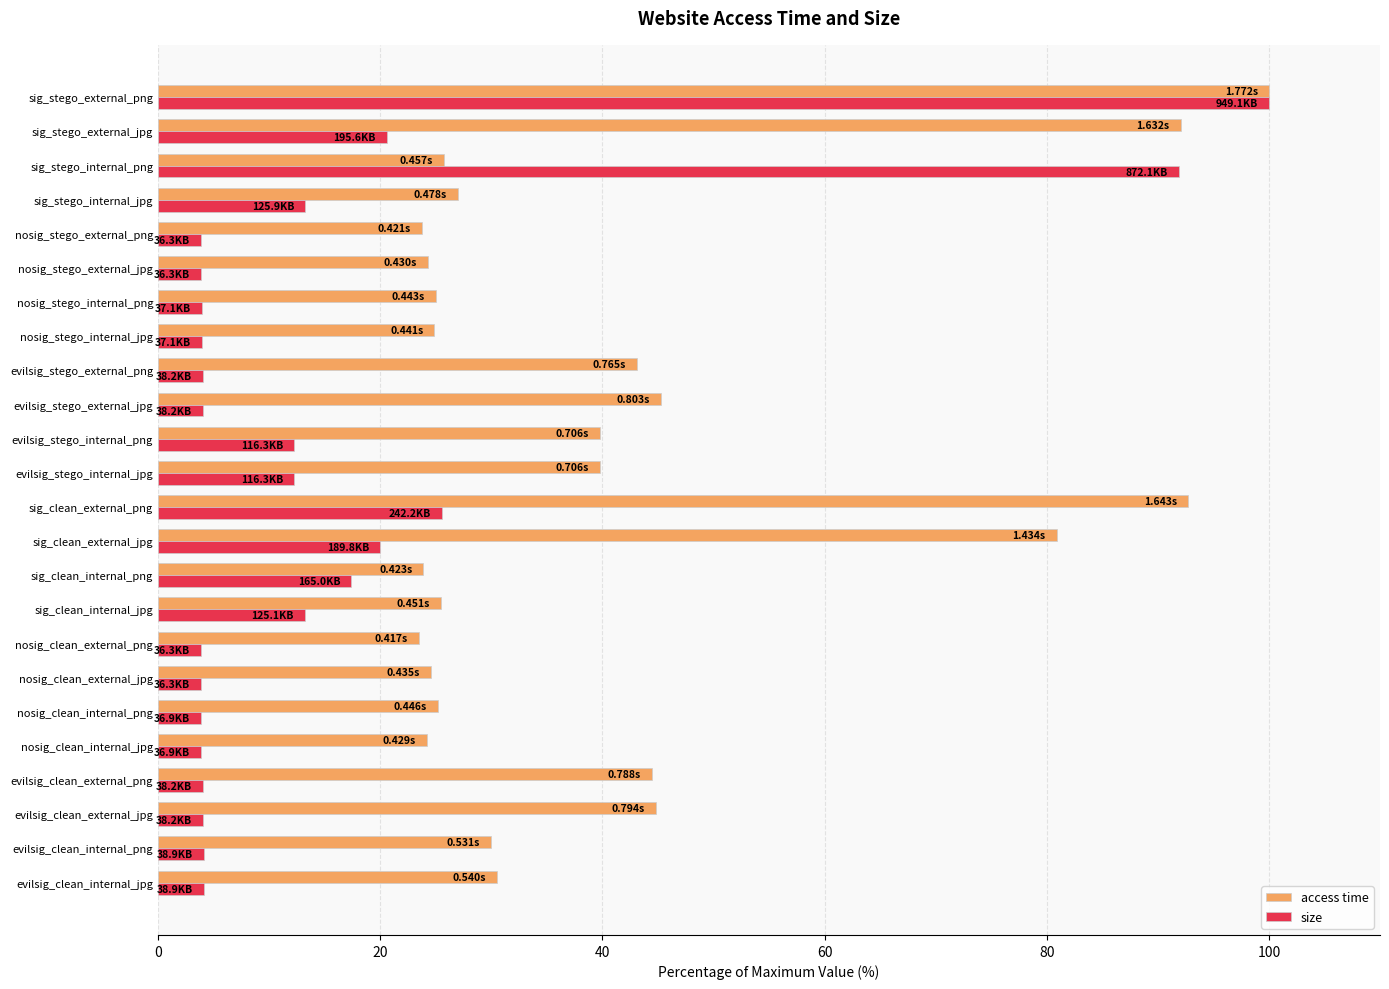

At nosig_stego_internal_png, list the series in order from smallest to largest.

size, access time